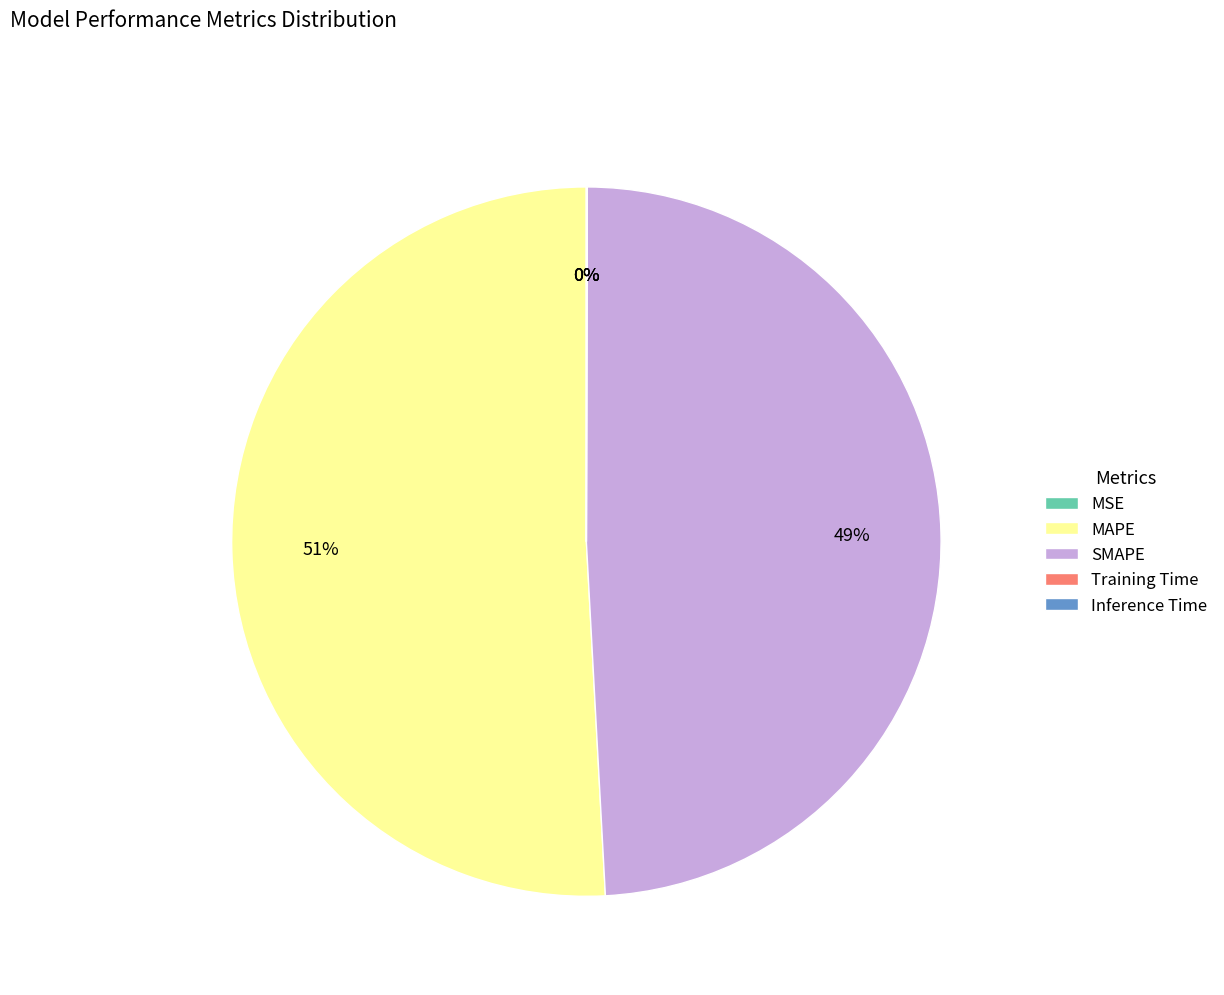

To the nearest percent, what is the difference between the largest and smallest slice percentages?

51%